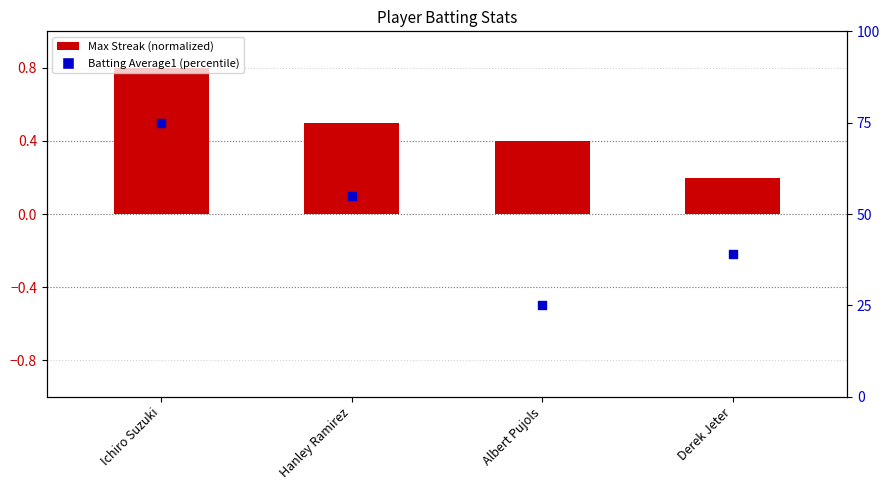

Is the value of Max Streak (normalized) at Hanley Ramirez greater than the value of Batting Average1 (percentile) at Derek Jeter?

No